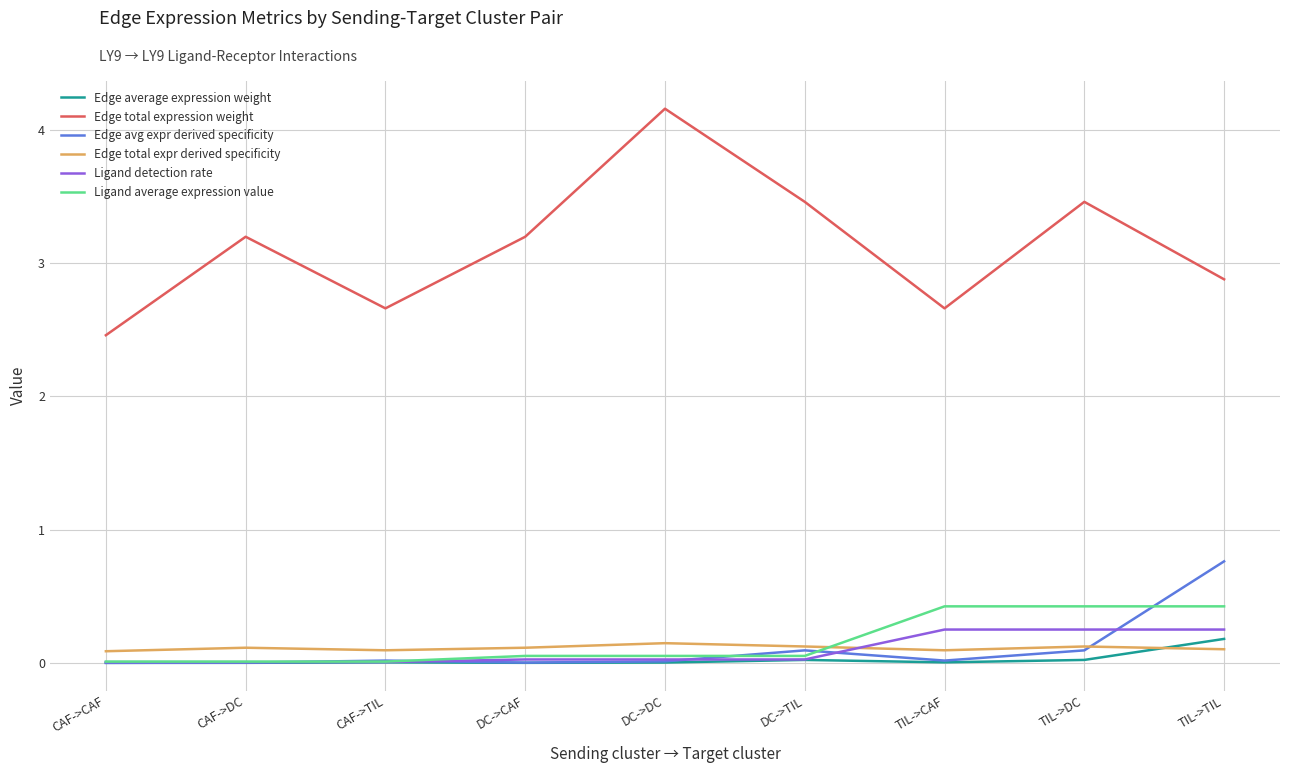

The Edge total expr derived specificity series shows 0.1 at CAF->TIL. True or false?

True